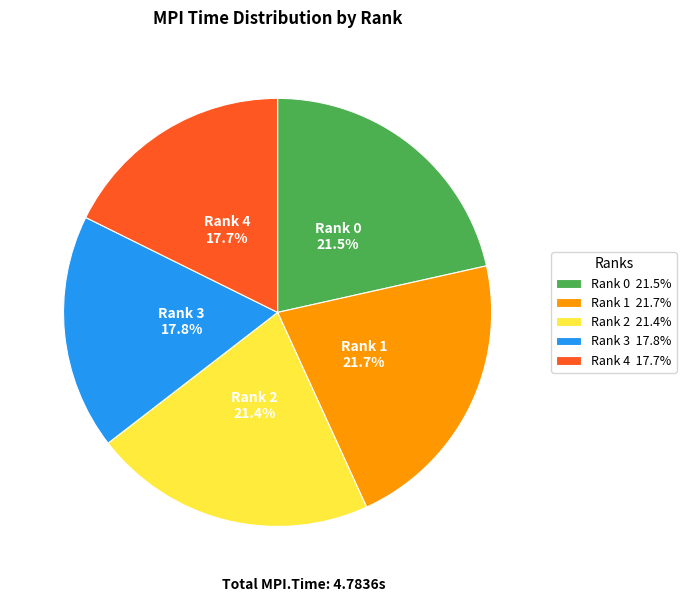

Approximately how many times larger is the value at Rank 4 compared to Rank 1?

0.8